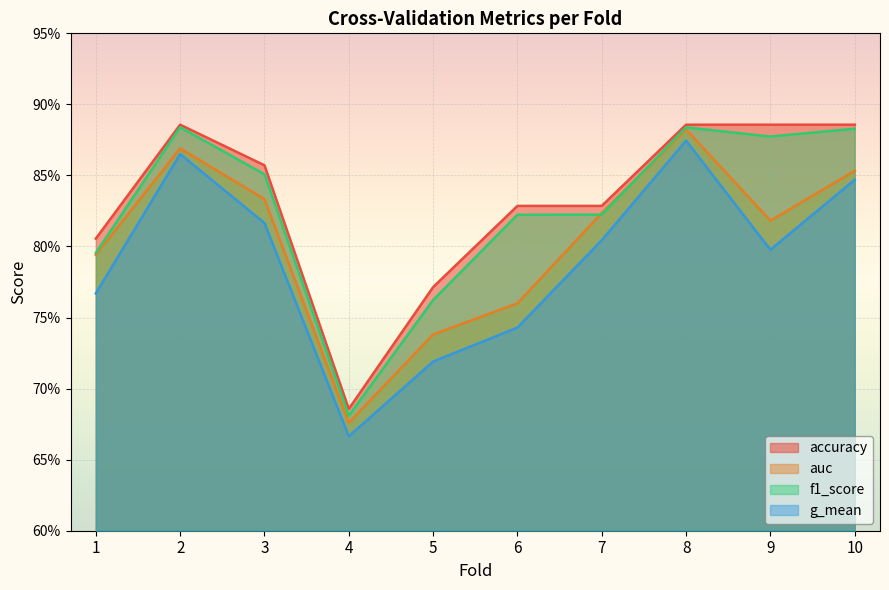

What is the total value across all series at 5?

3.0